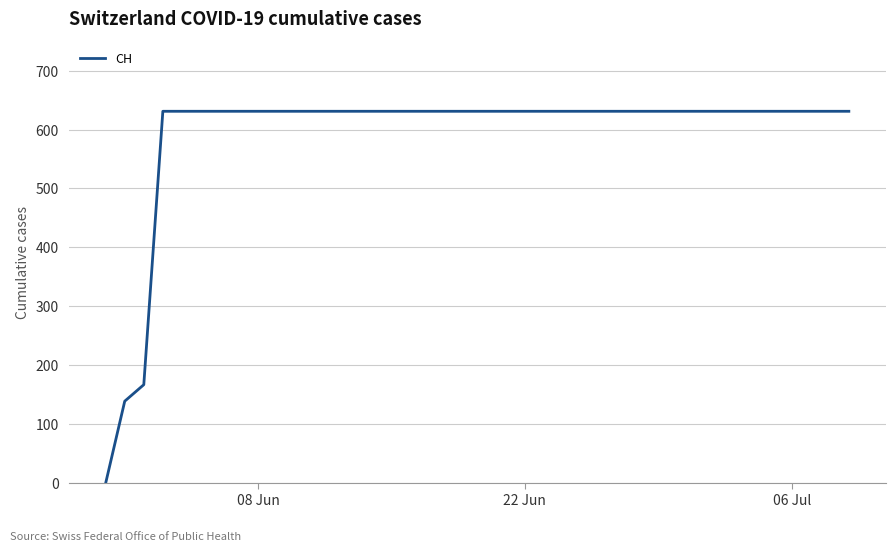

What is the difference between the maximum and minimum values?

631